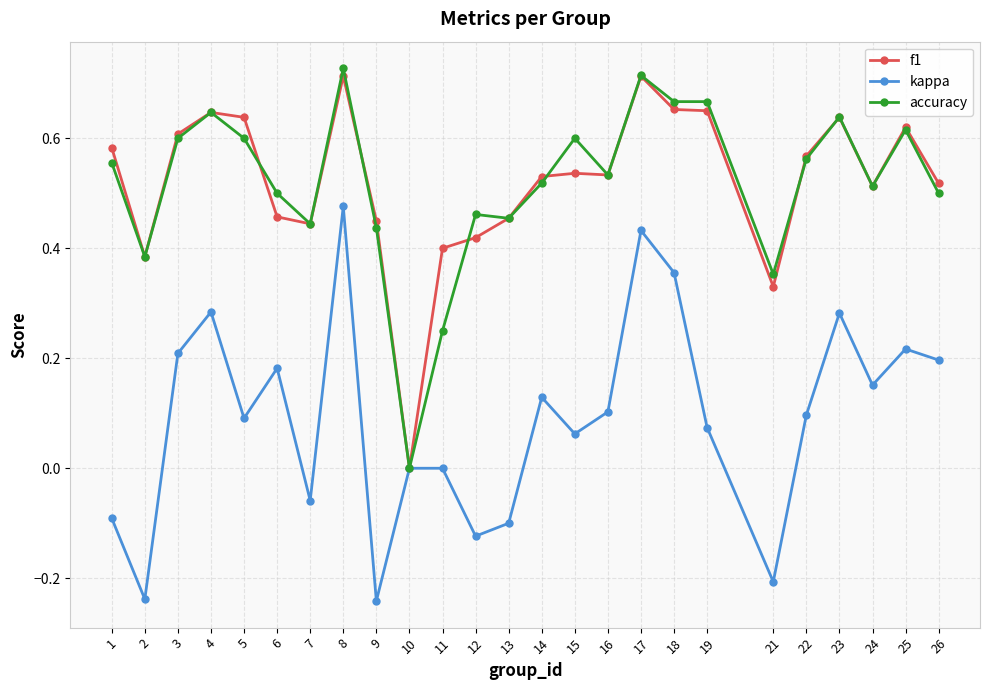

At which category does accuracy reach its first local valley?

2